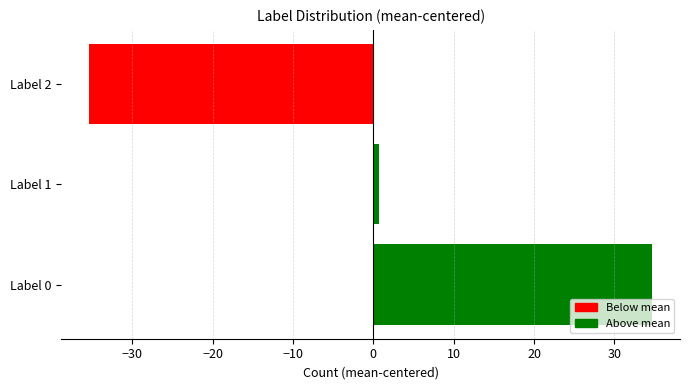

What is the difference between the second highest and minimum values?

36.0